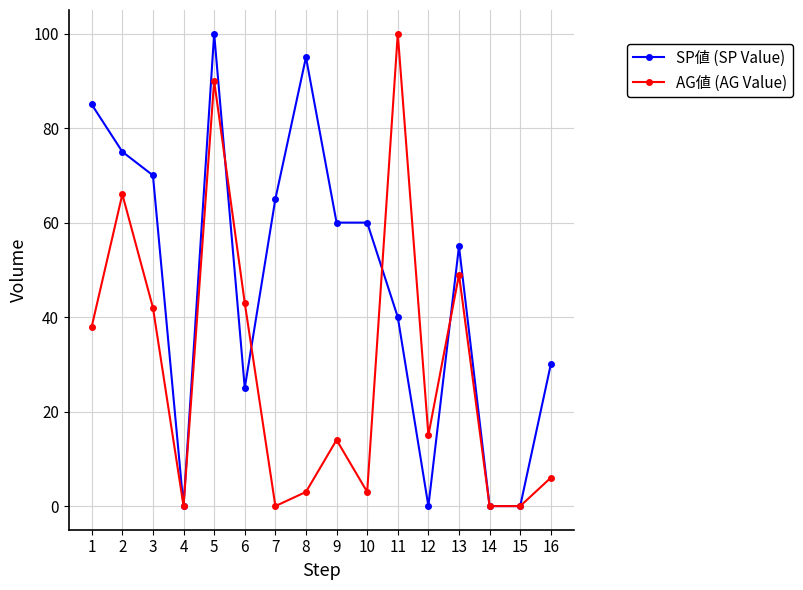

Where does the AG値 (AG Value) series first go above 15?

1